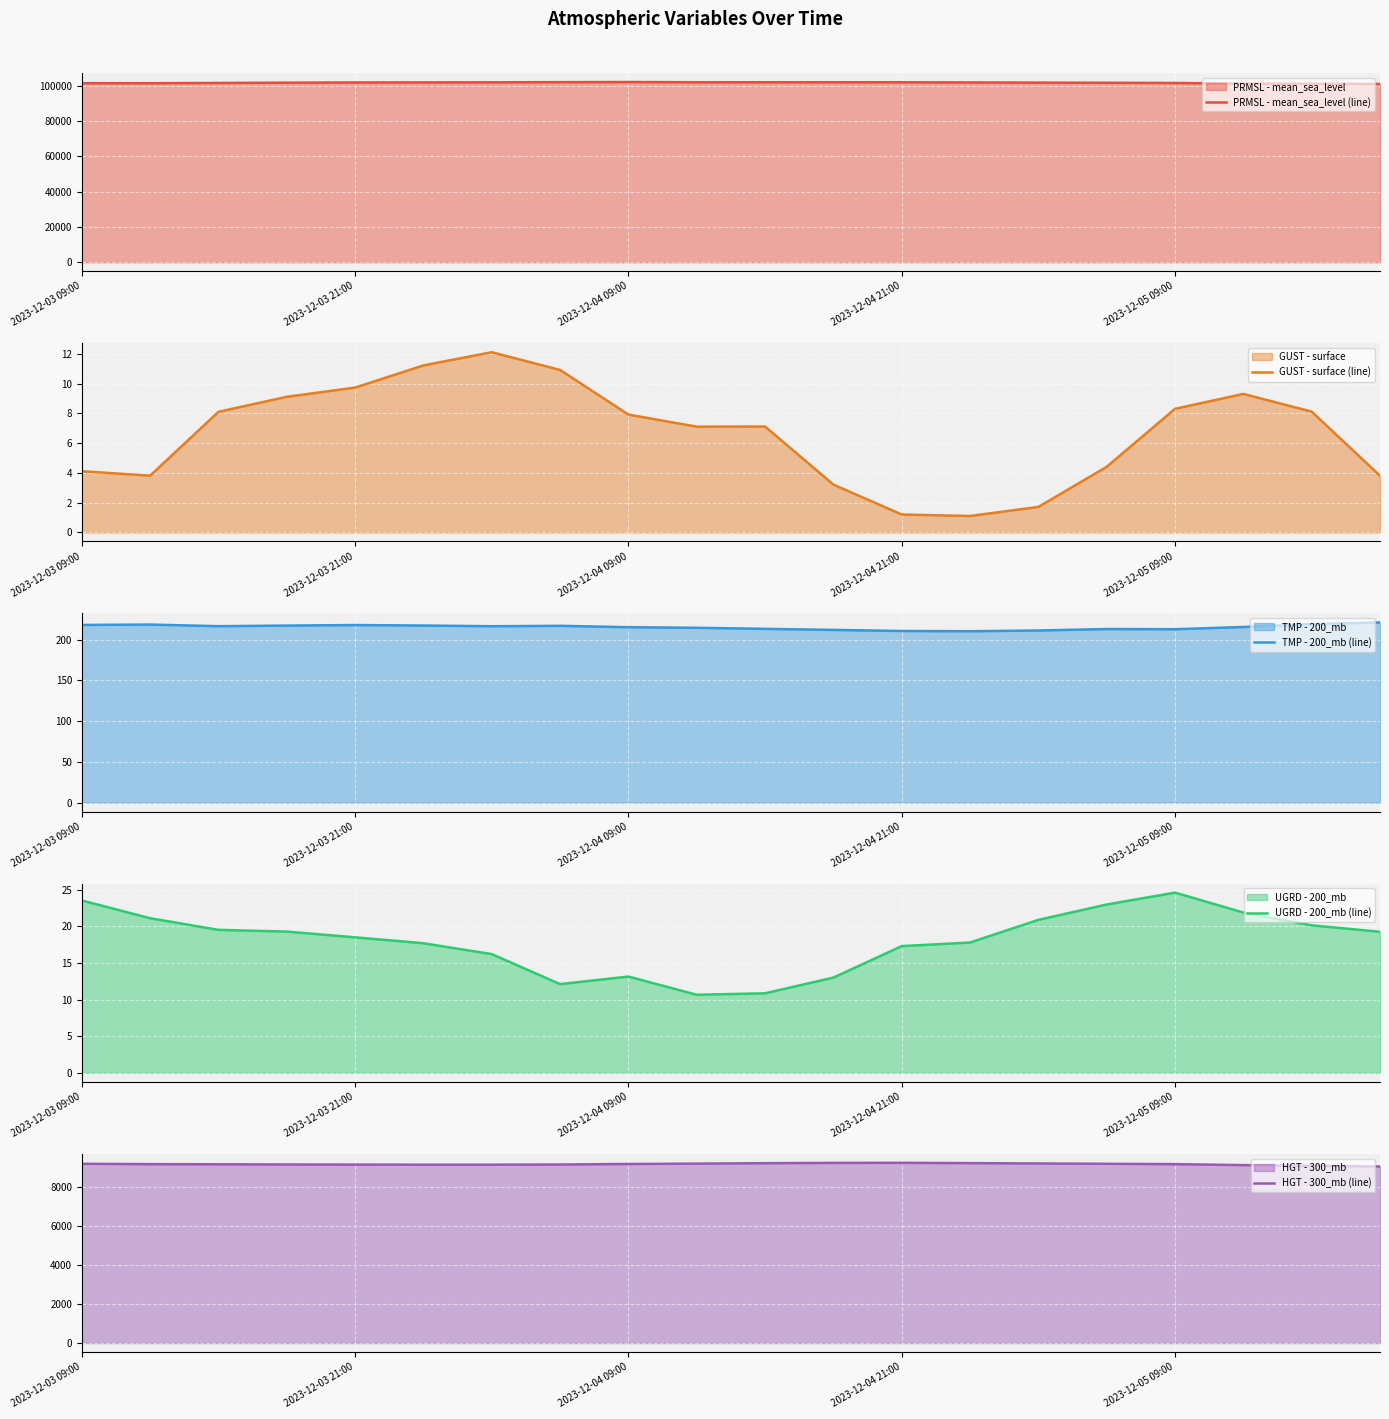

The value of PRMSL - mean_sea_level (line) at 2023-12-04 09:00 is 155017. True or false?

False